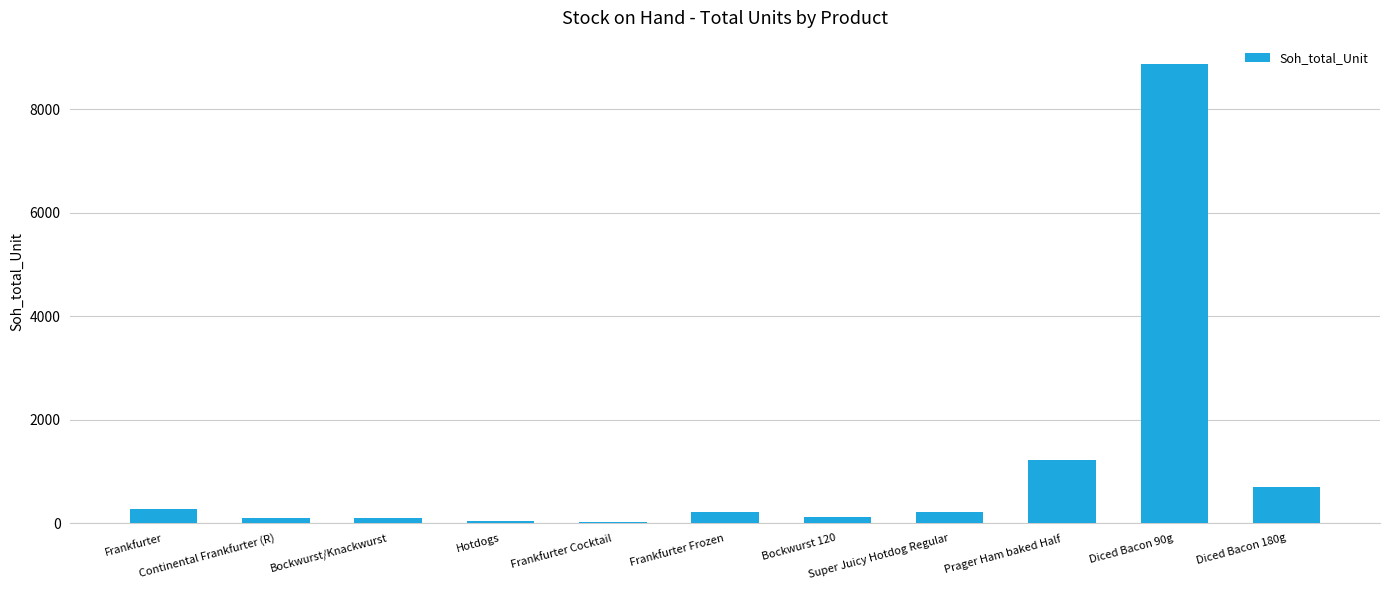

Which category has the highest value across all series?

Diced Bacon 90g